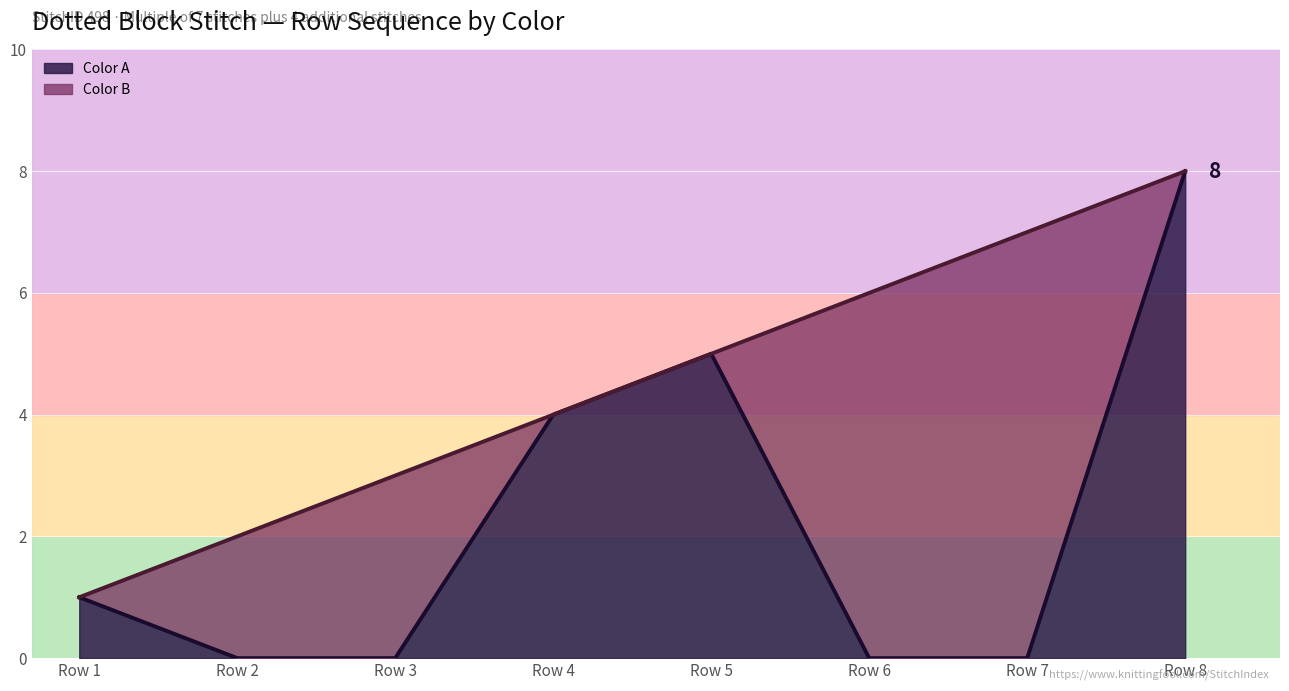

Reading left to right, extract all data points from this chart.

Row 1=1	Row 2=0	Row 3=0	Row 4=4	Row 5=5	Row 6=0	Row 7=0	Row 8=8